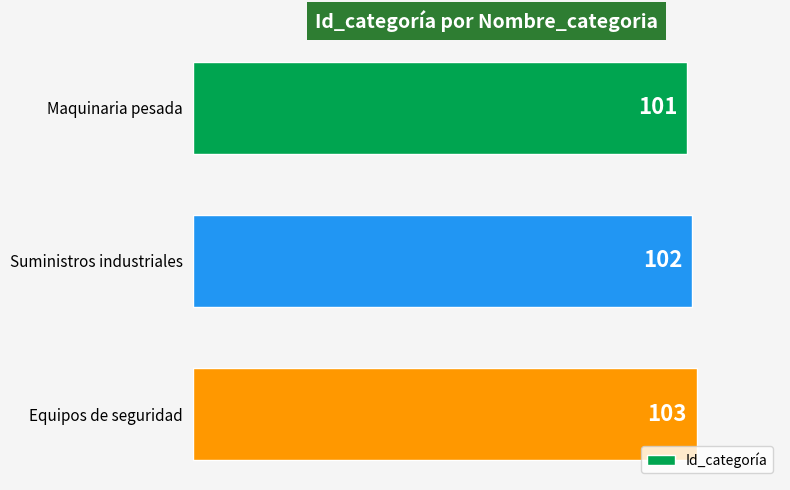

Rank the categories by value from lowest to highest.

Maquinaria pesada, Suministros industriales, Equipos de seguridad